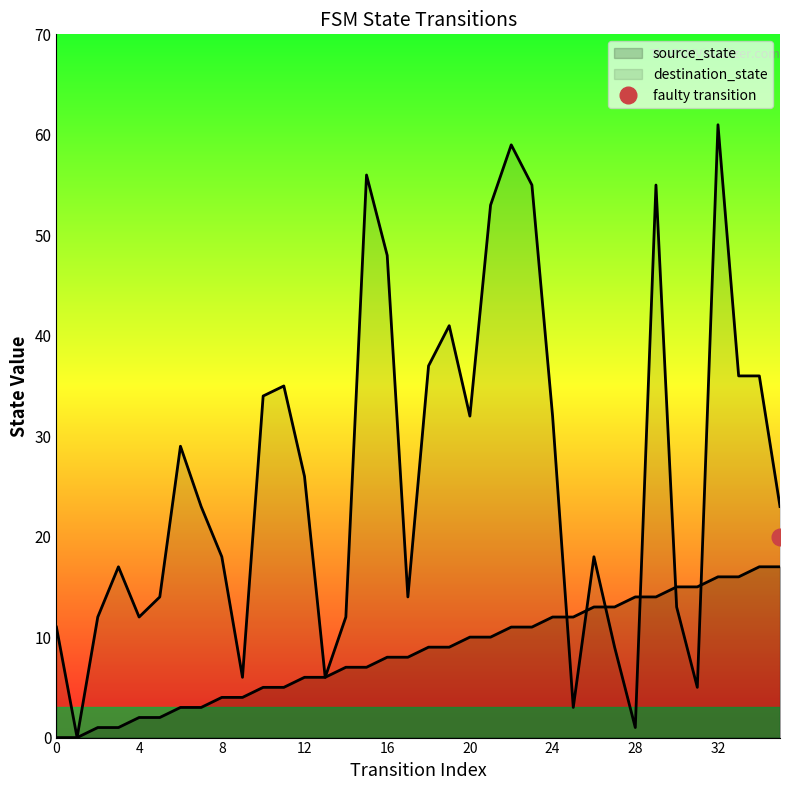

True or false: source_state has a value of 9 at 10.

False